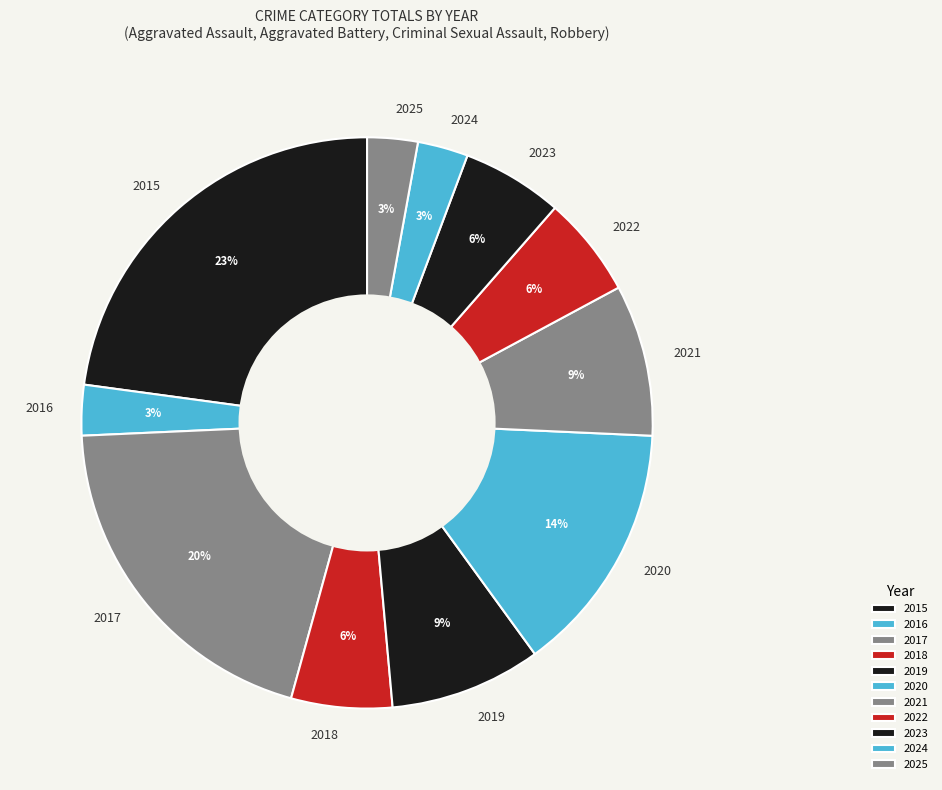

How many segments does this pie chart have?

11